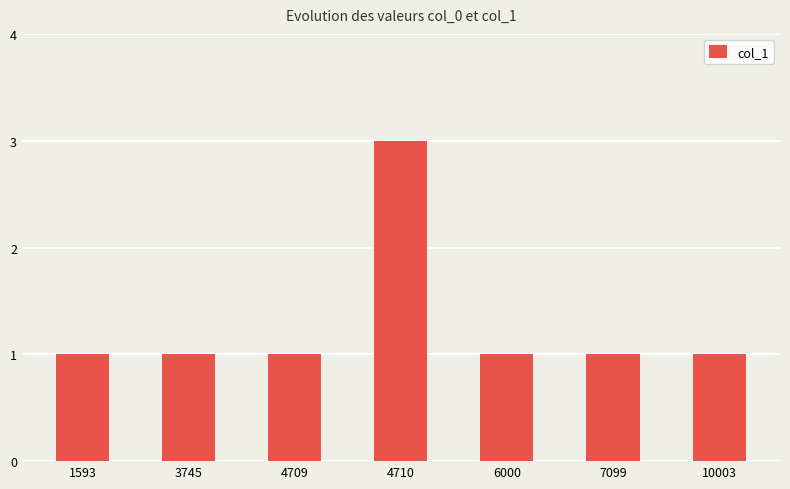

How many bars are there in total?

7